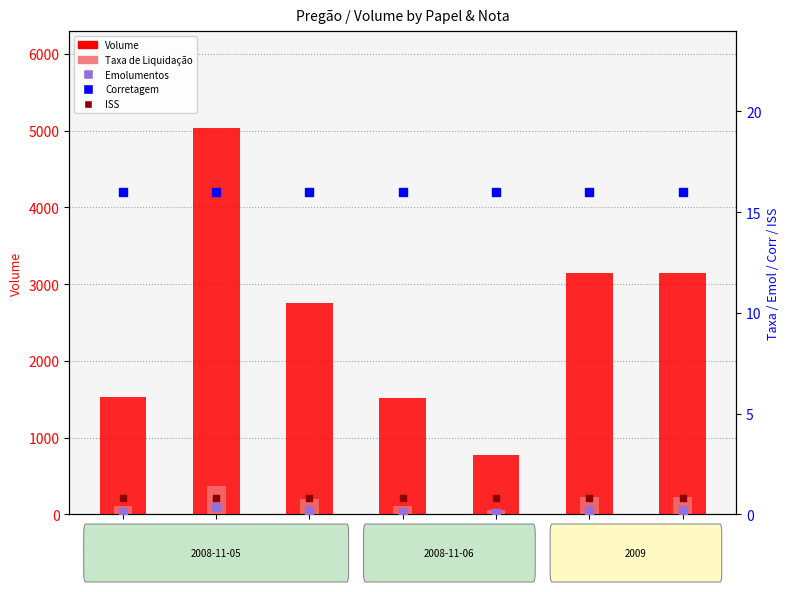

Is the value of Emolumentos at PETR4
1663 greater than the value of Taxa de Liquidação at ITSA4
1344?

Yes